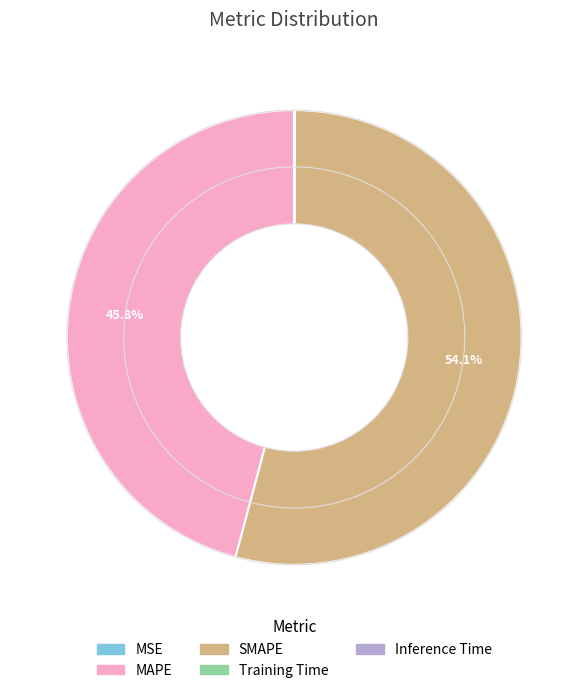

Which slice is the largest?

SMAPE